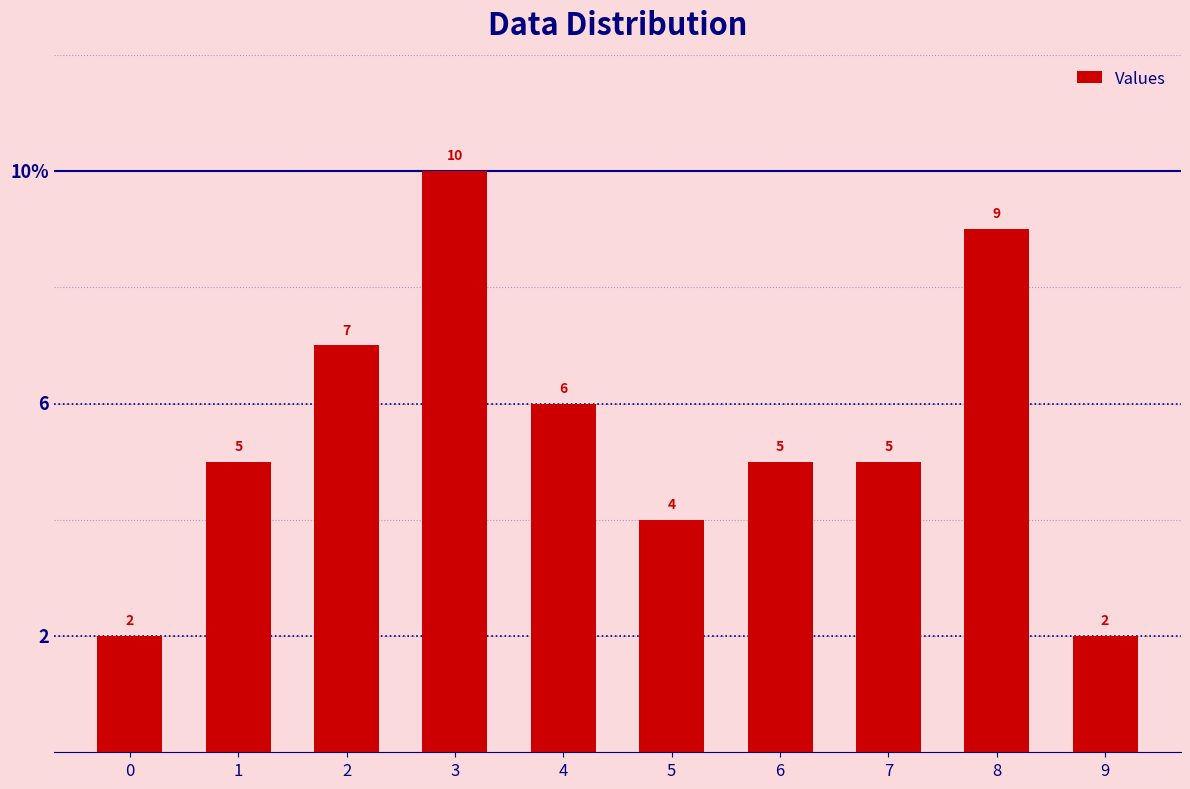

At which label is the value closest to 6?

4